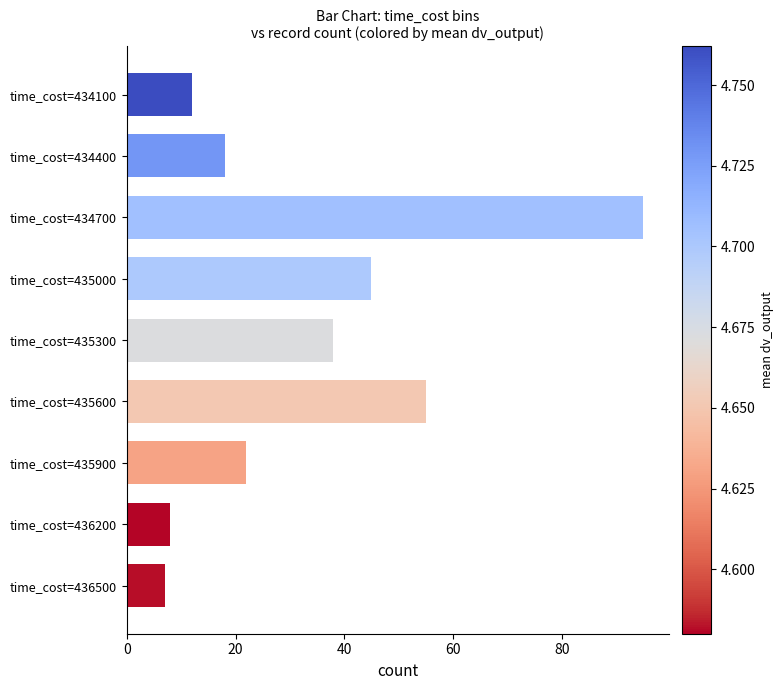

What is the value of the 2nd bar from the top?

18